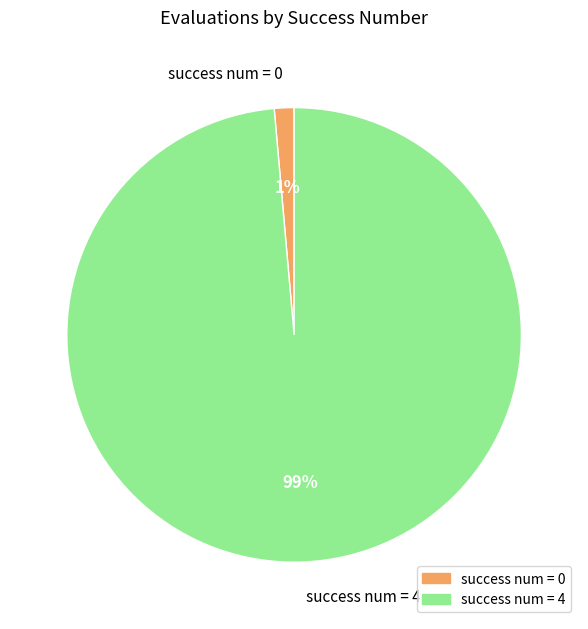

To the nearest percent, what is the average slice percentage?

50%